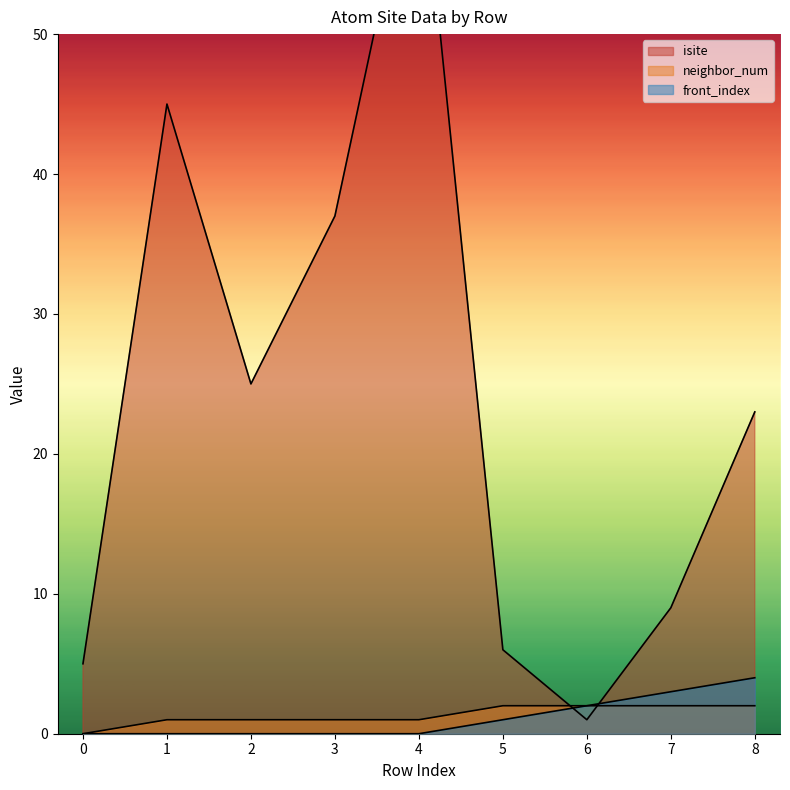

At which label does neighbor_num first exceed 1?

5